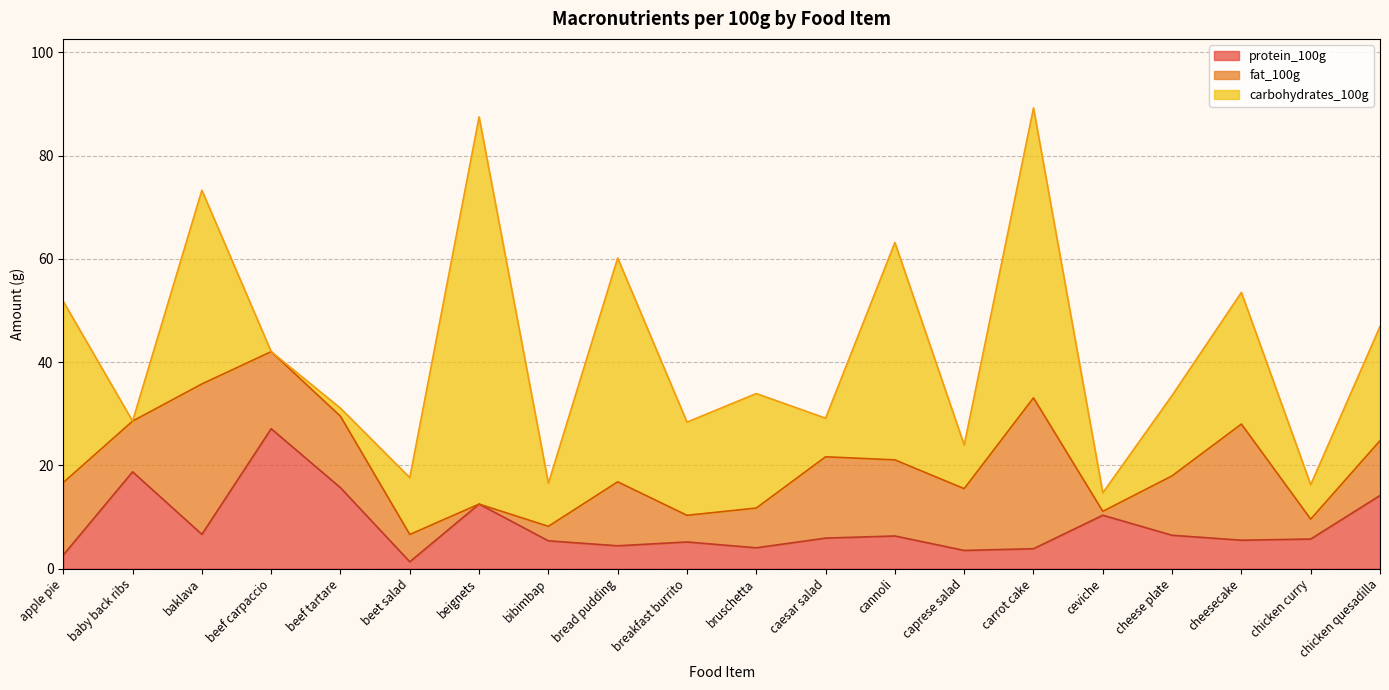

Reading left to right, transcribe all the data shown in this chart.

protein_100g: 2.6	18.8	6.6	27.1	15.7	1.3	12.5	5.4	4.4	5.2	4.0	5.9	6.3	3.5	3.9	10.3	6.5	5.5	5.7	14.2
fat_100g: 14.0	9.8	29.1	14.9	13.8	5.3	0.0	2.8	12.4	5.2	7.7	15.8	14.7	12.0	29.2	0.8	11.5	22.5	3.9	10.6
carbohydrates_100g: 35.1	0.0	37.5	0.0	1.6	11.0	75.0	8.3	43.4	18.1	22.2	7.5	42.1	8.4	56.1	3.6	15.6	25.5	6.7	22.1